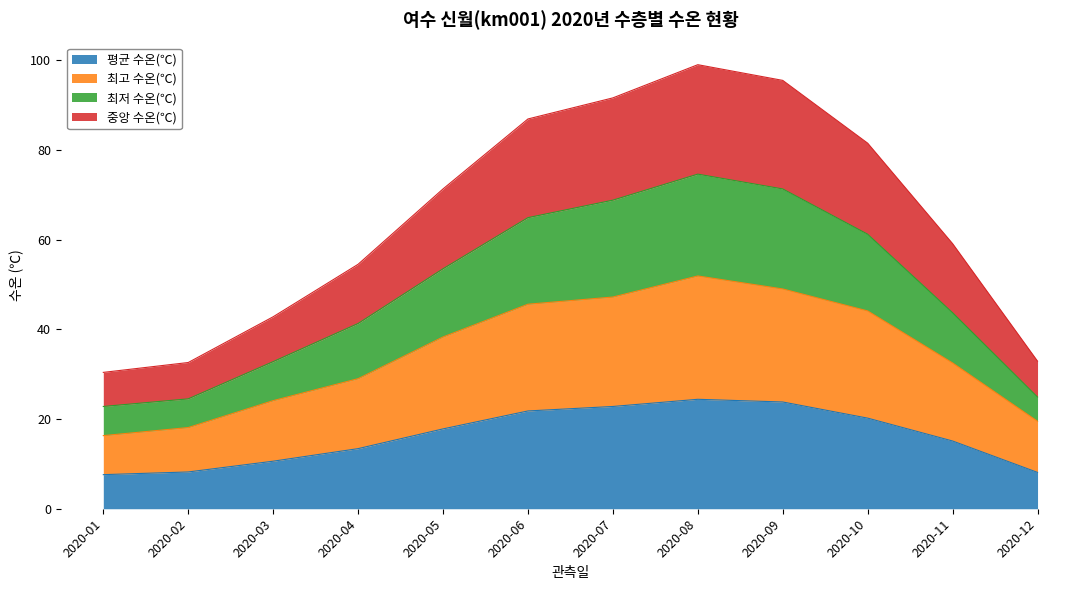

What is the value of the 중앙 수온(℃) point at the 7th from the left?

91.6